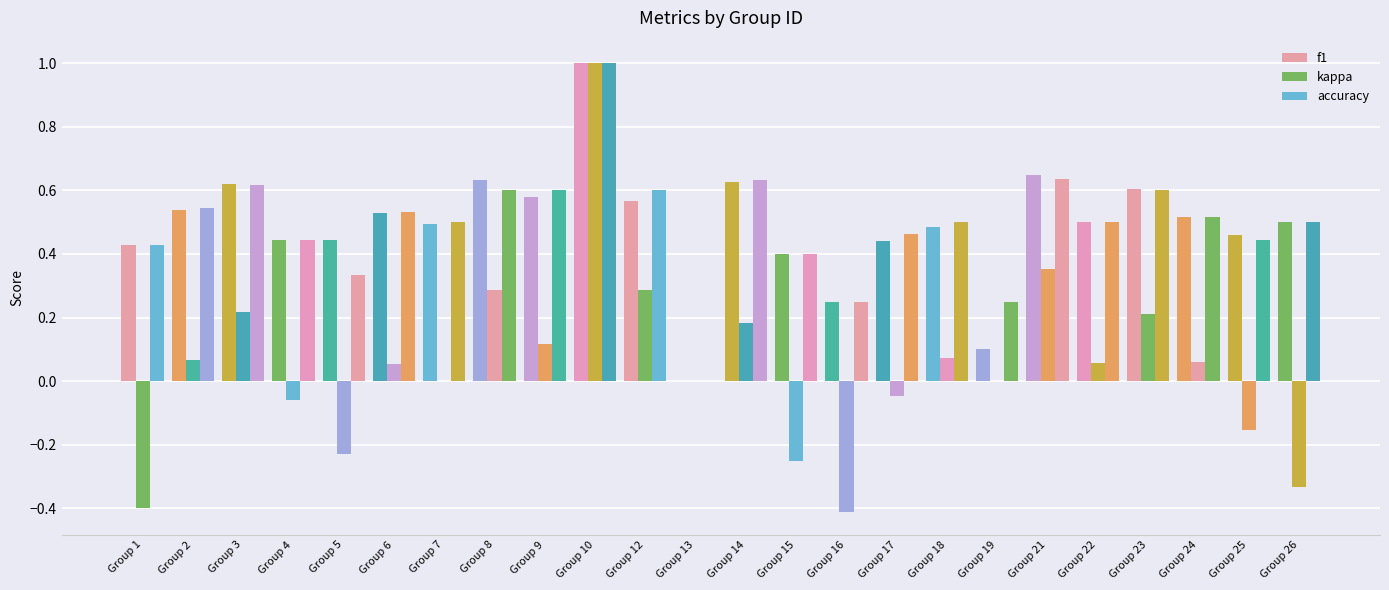

Which category has the highest value across all series?

Group 10